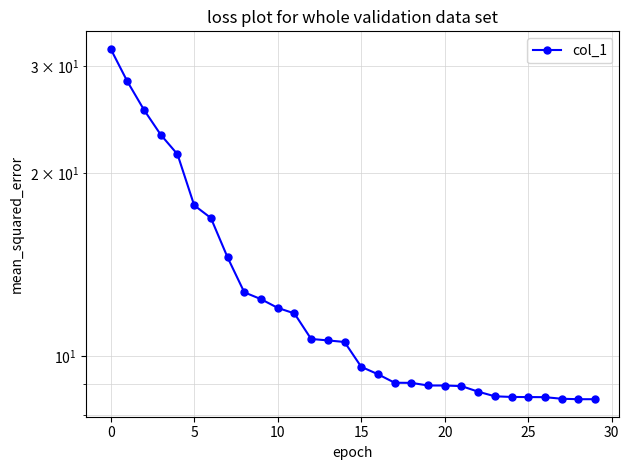

What is the greatest value displayed?

32.0